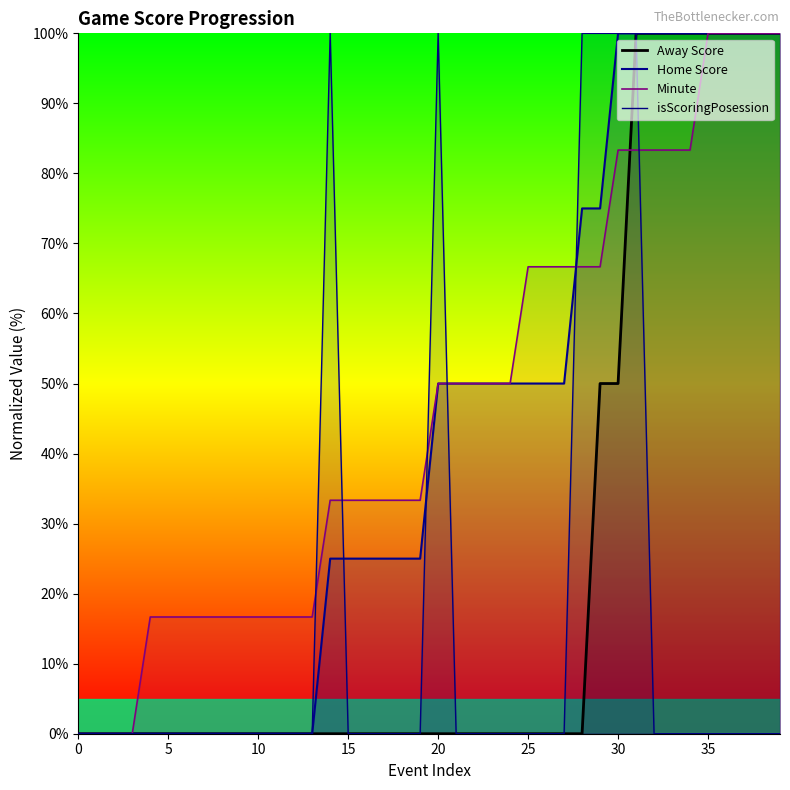

What is the maximum value for Home Score?

100.0